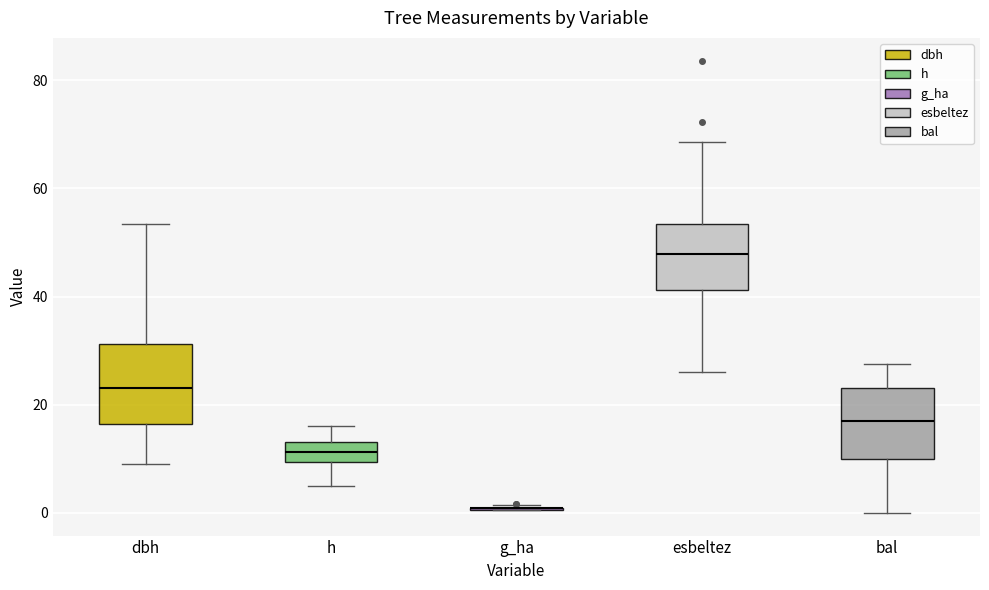

Where does the median line of the box for dbh sit on the y-axis? The values are not printed on the chart, so give them approximately, as read against the axis.

24